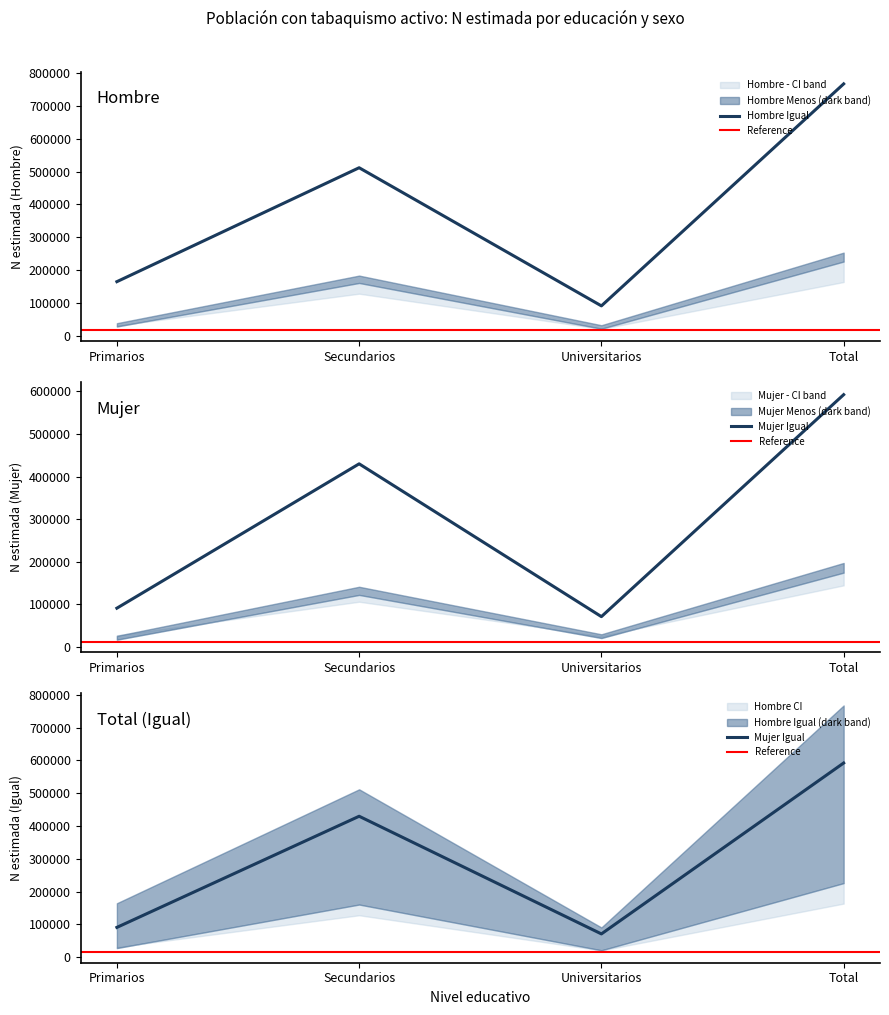

Between Secundarios and Total, which series saw the biggest shift?

Hombre Igual